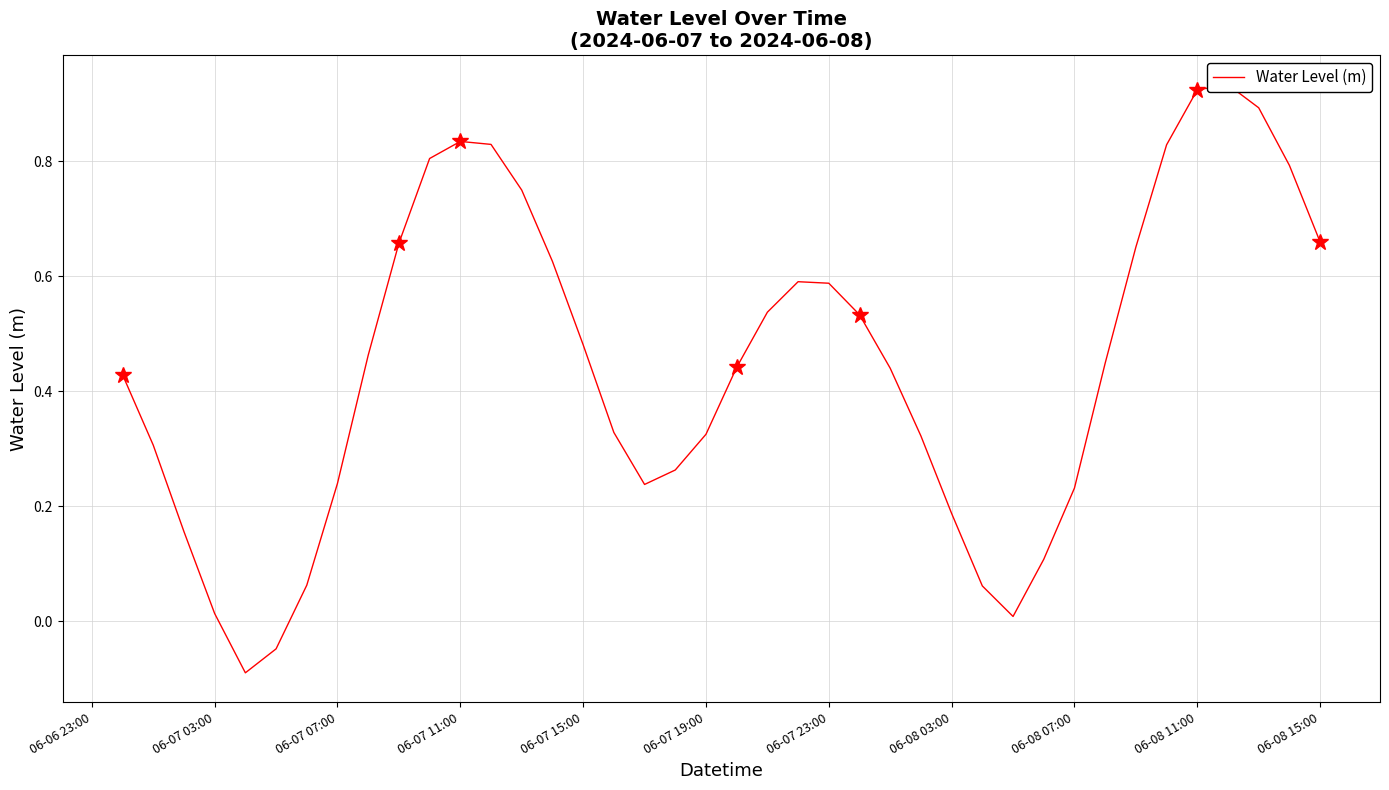

The chart shows a value of 0.2 at 21. True or false?

False